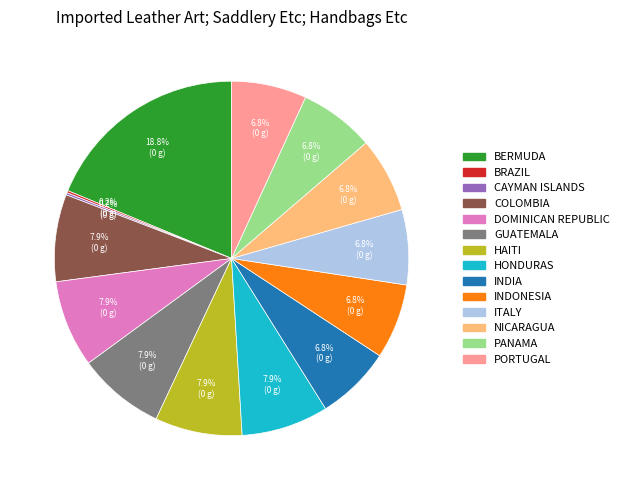

Is there any slice that represents more than half of the pie?

No